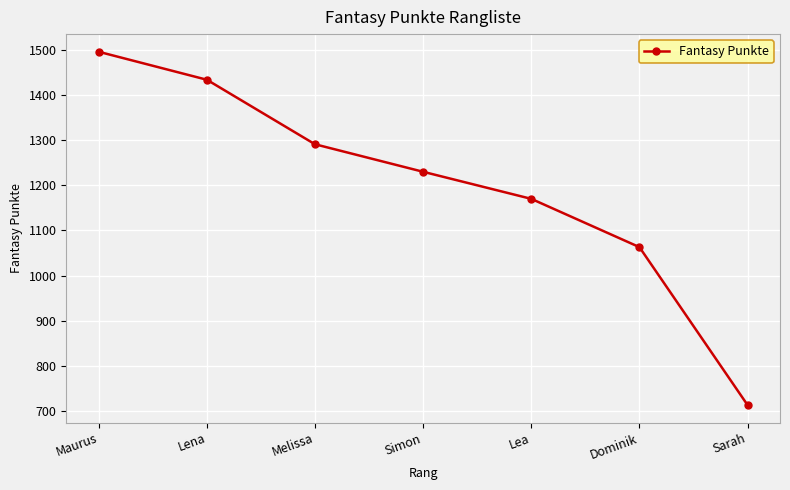

Approximately how many times larger is the value at Lena compared to Sarah?

2.0